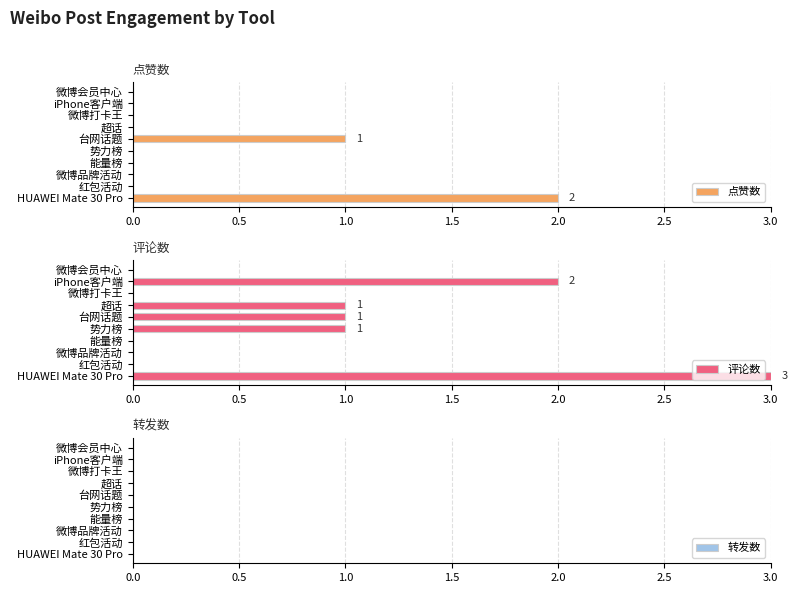

At which label does 评论数 reach its peak?

HUAWEI Mate 30 Pro